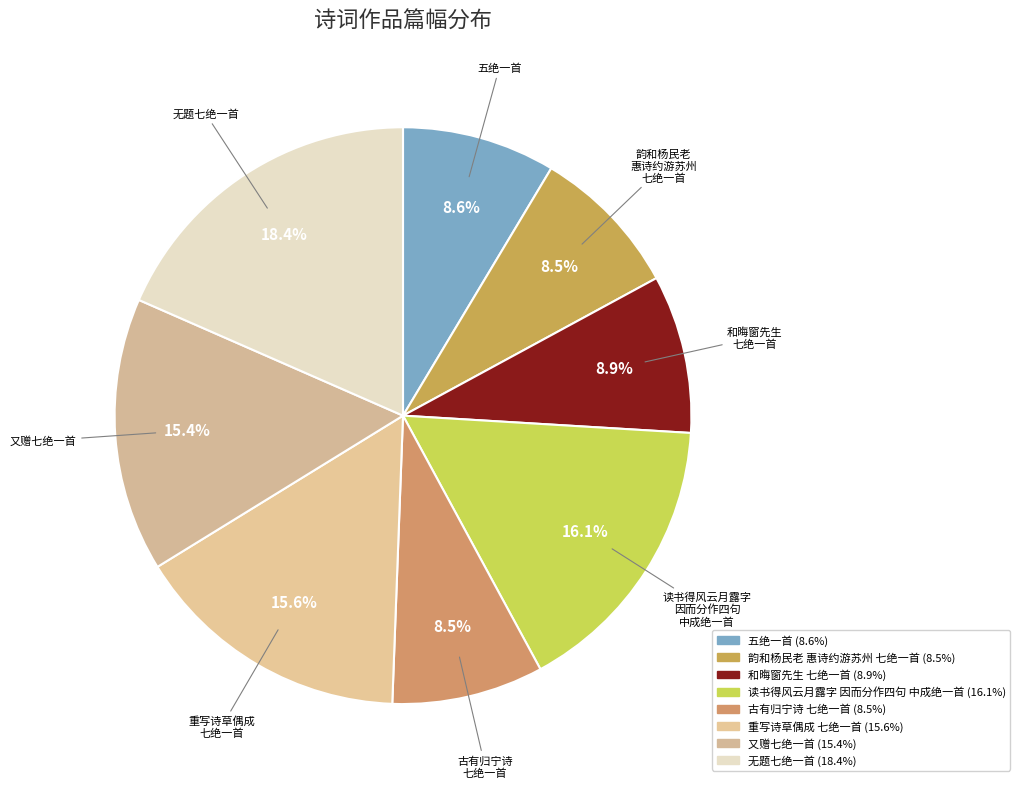

Is there any slice that represents more than half of the pie?

No